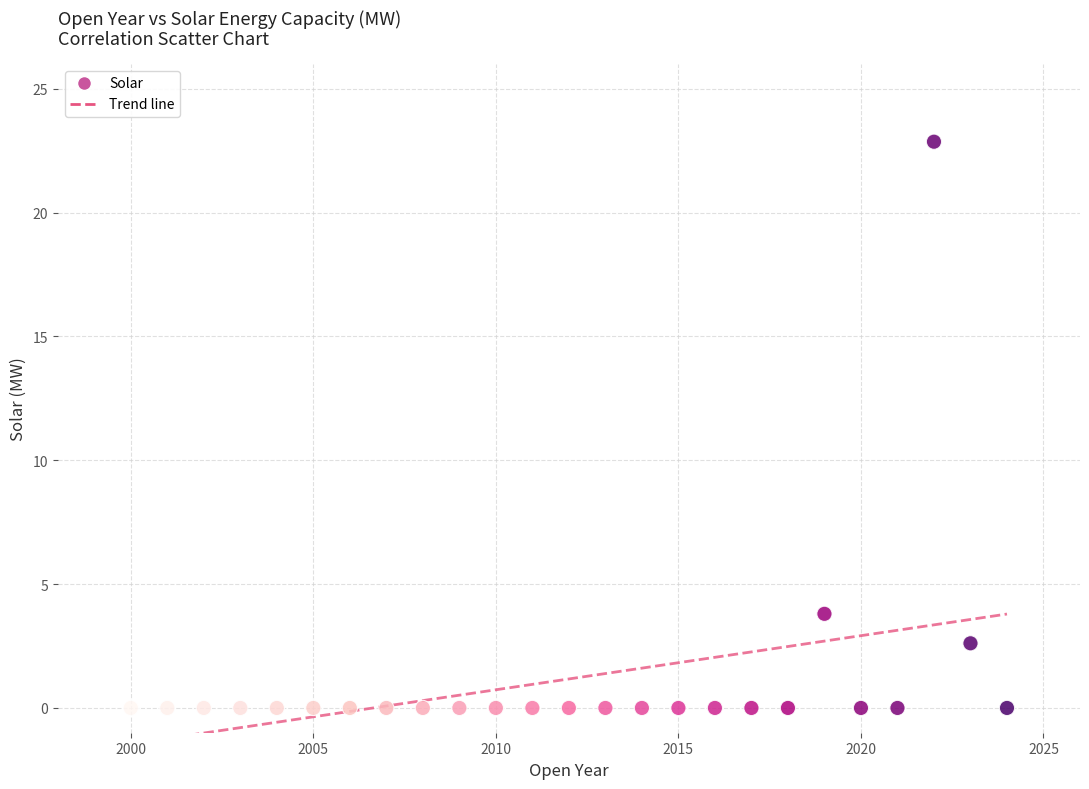

What is the range of Y values (max minus min)?

22.9